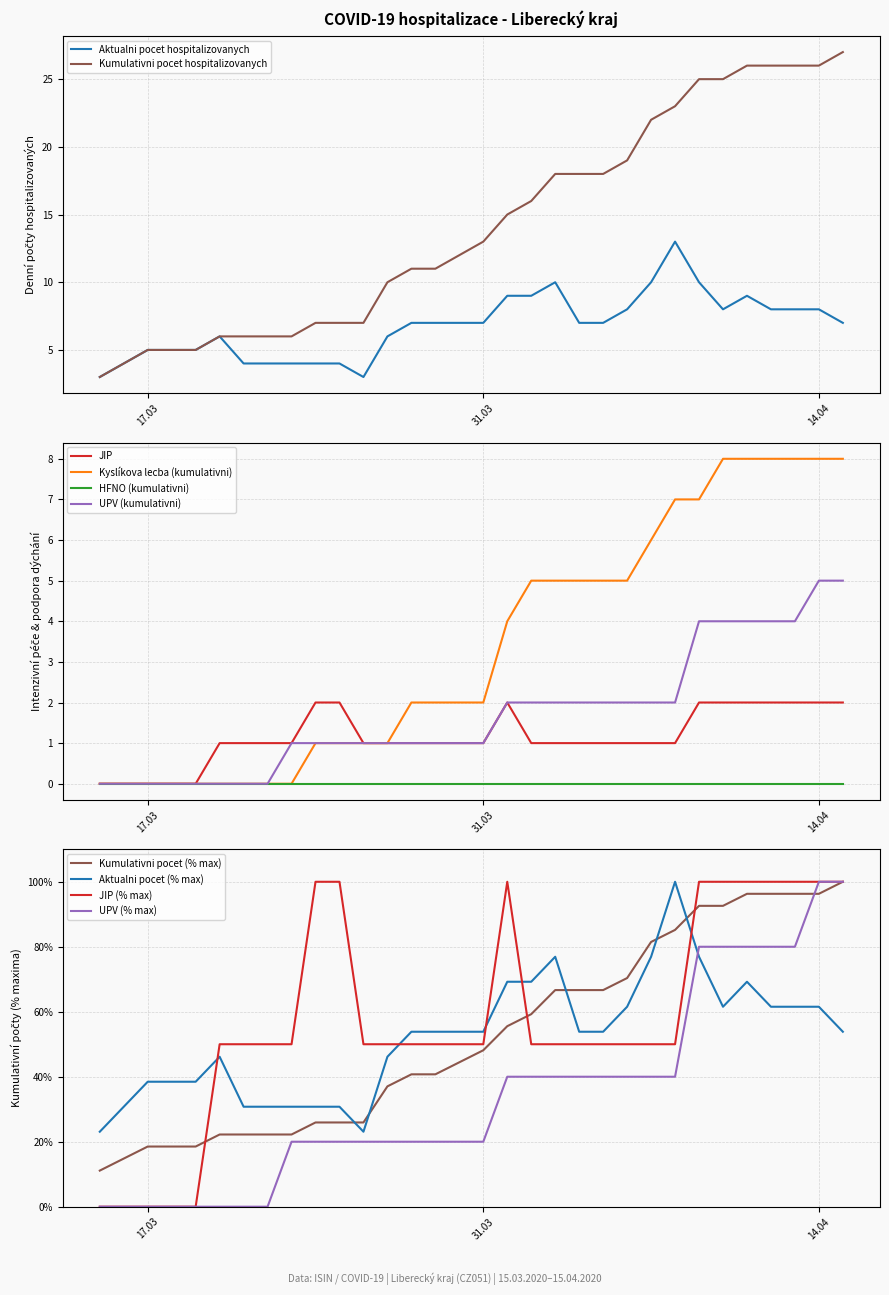

True or false: UPV (kumulativni) and Aktualni pocet hospitalizovanych cross at least once.

False